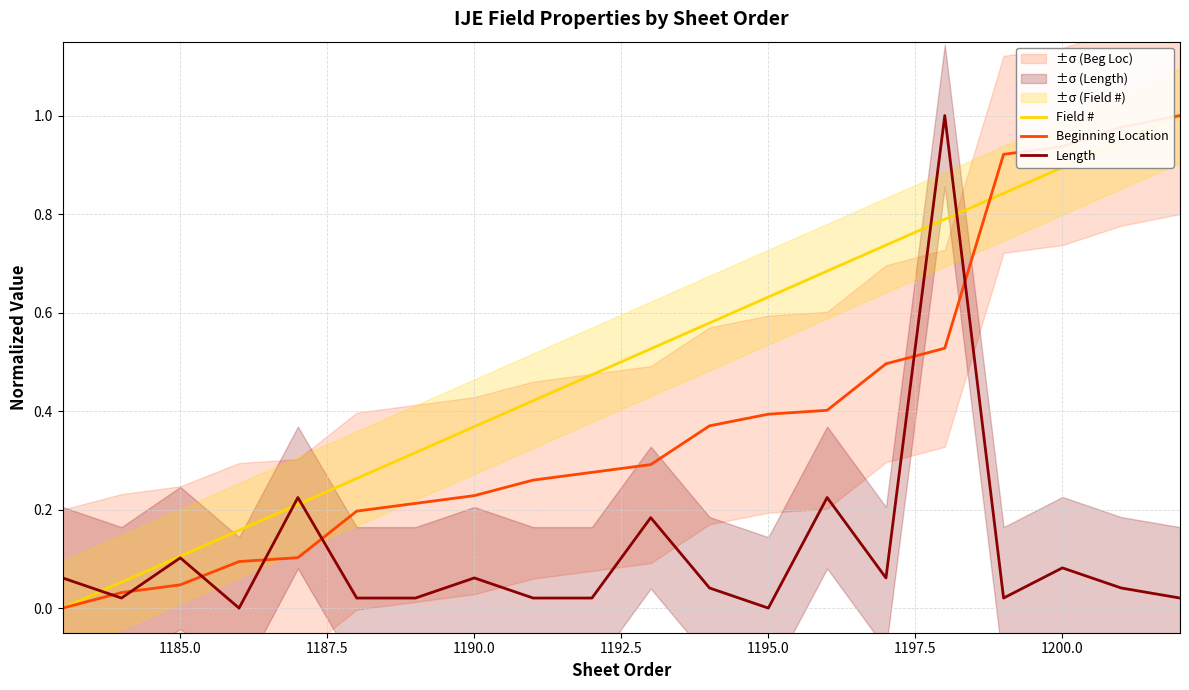

At how many categories does at least one series exceed 0?

20